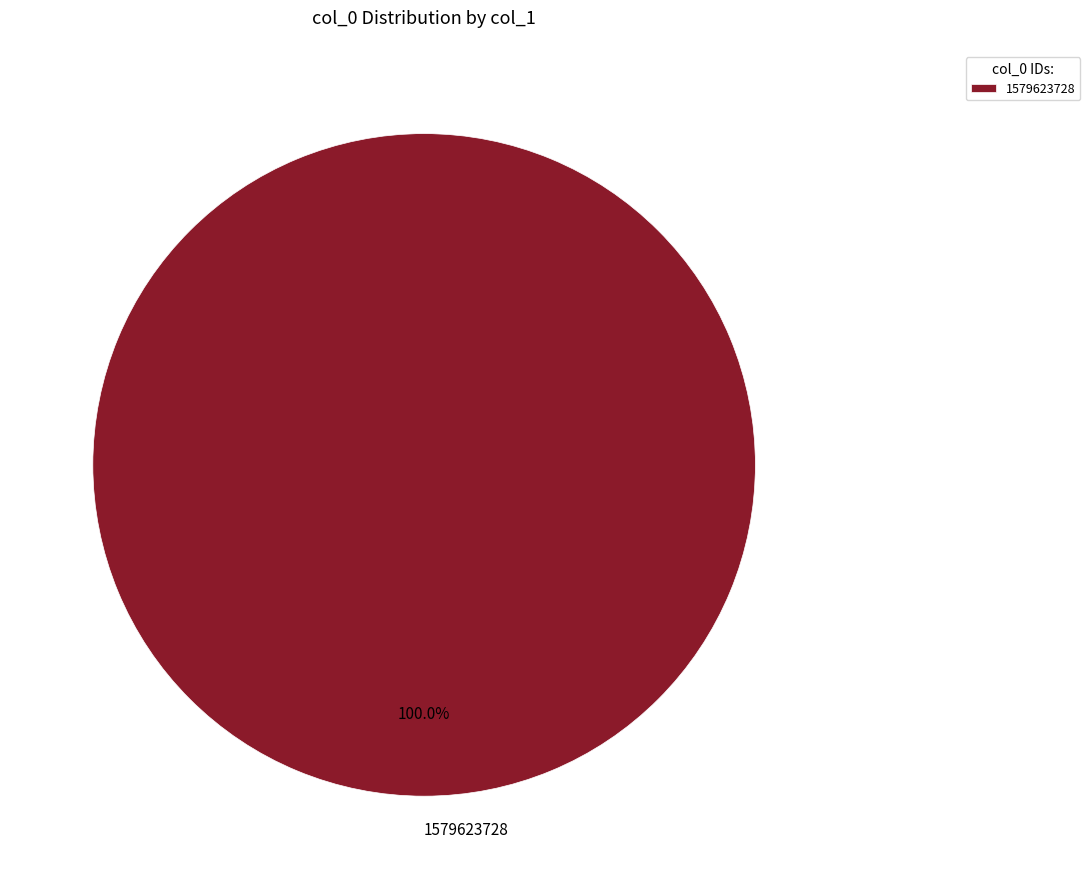

Rank the categories by value from highest to lowest.

1579623728